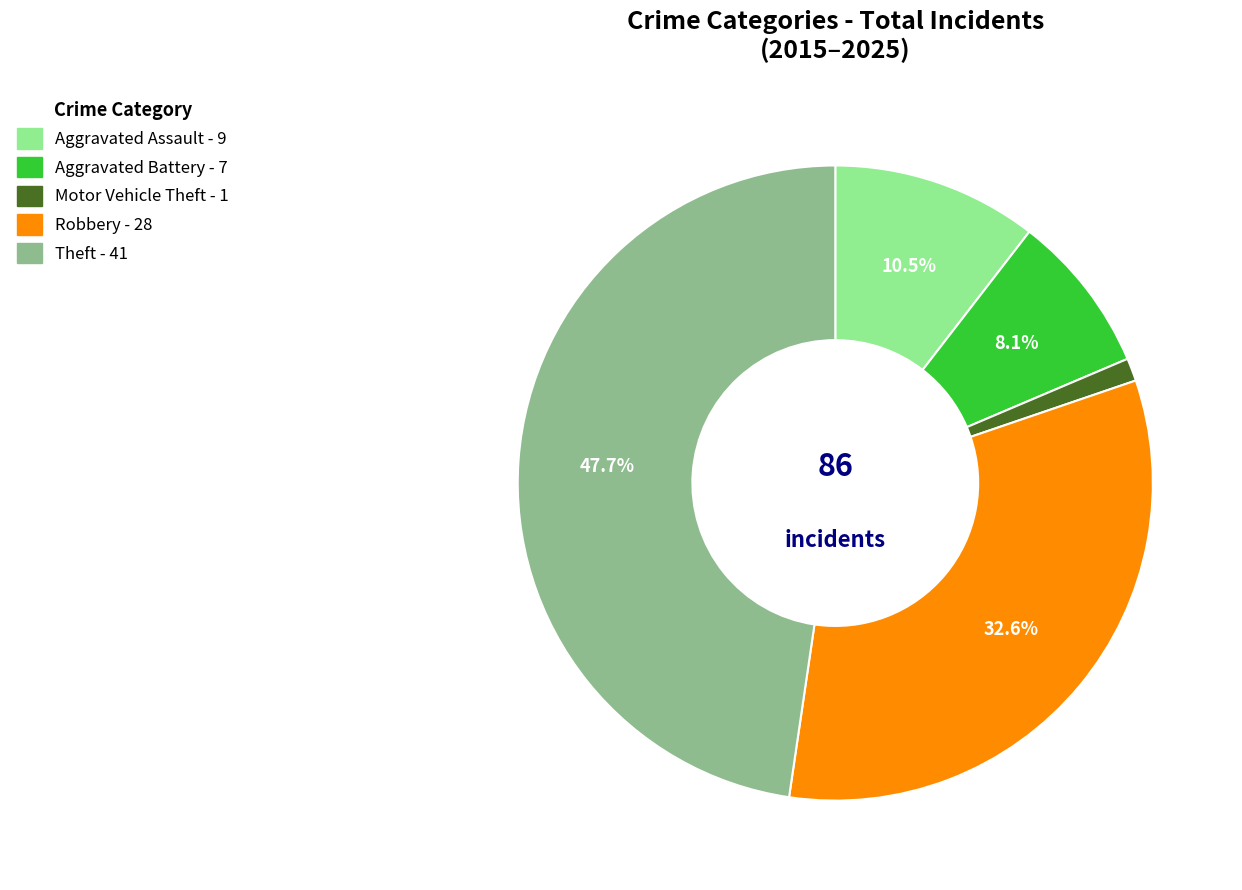

Is it true that Motor Vehicle Theft is 1% of the pie?

True